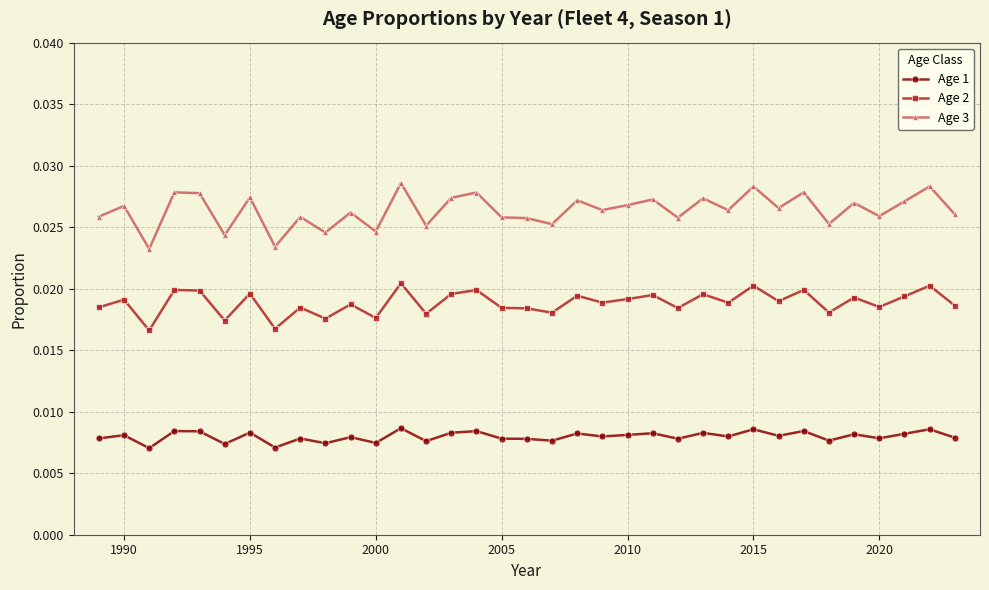

Which series has the largest range (max minus min)?

Age 3